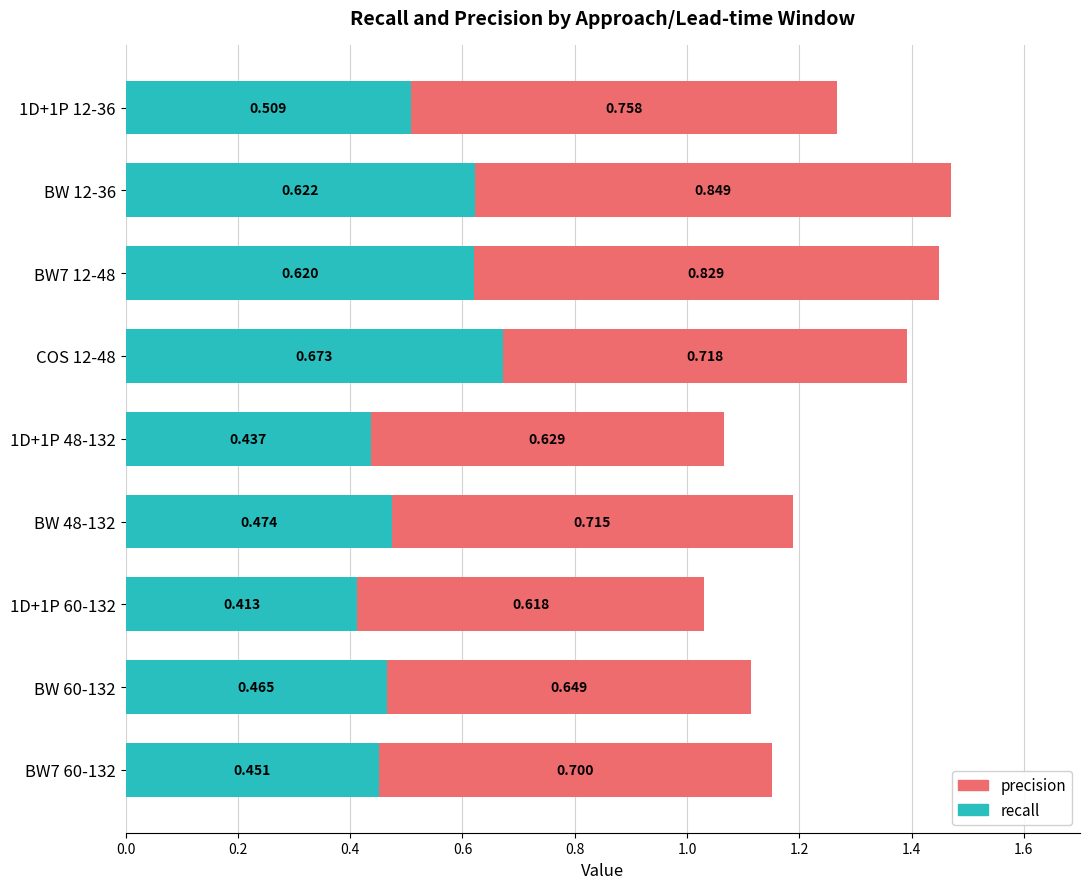

Reading right to left, what are all the values shown in this chart?

recall: 0.5	0.5	0.4	0.5	0.4	0.7	0.6	0.6	0.5
precision: 0.7	0.6	0.6	0.7	0.6	0.7	0.8	0.8	0.8